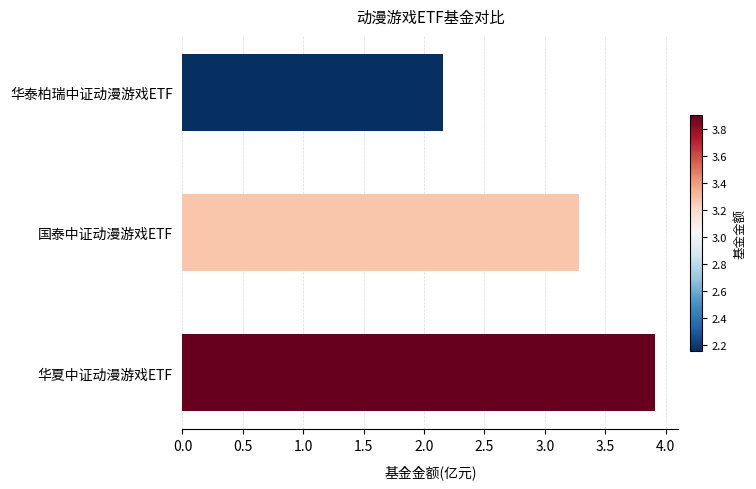

List the labels in order of value, smallest first.

华泰柏瑞中证动漫游戏ETF, 国泰中证动漫游戏ETF, 华夏中证动漫游戏ETF